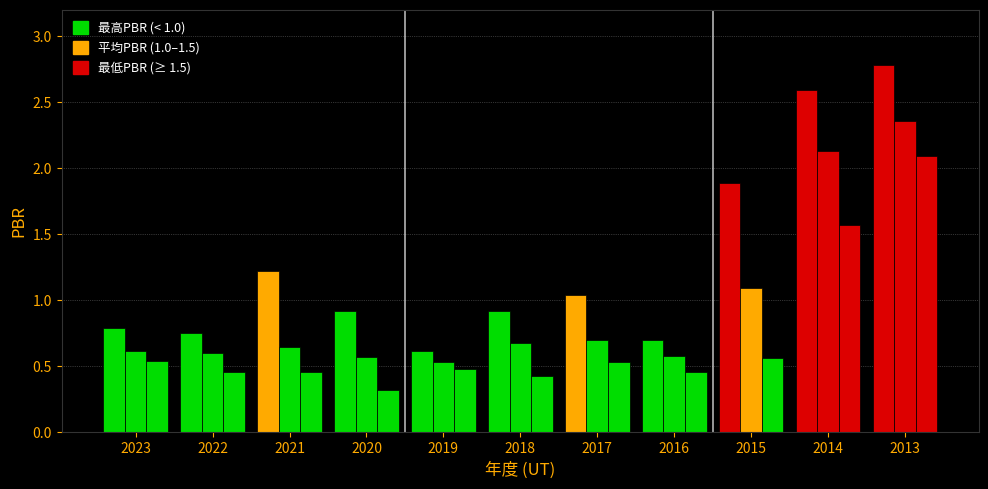

Reading left to right, what are all the values shown in this chart?

最高PBR: 0.8	0.8	1.2	0.9	0.6	0.9	1.0	0.7	1.9	2.6	2.8
最低PBR: 0.5	0.5	0.5	0.3	0.5	0.4	0.5	0.5	0.6	1.6	2.1
平均PBR: 0.6	0.6	0.7	0.6	0.5	0.7	0.7	0.6	1.1	2.1	2.4